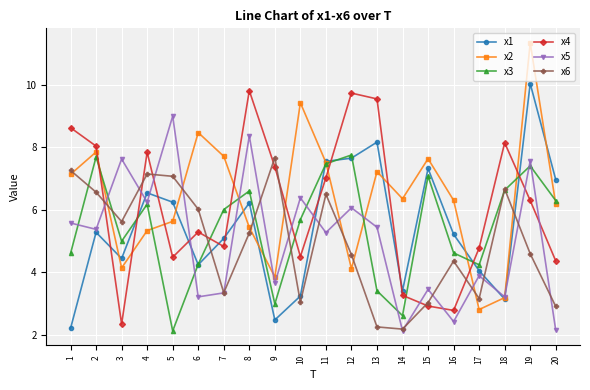

What is the value of the x3 point at the 10th from the left?

5.7